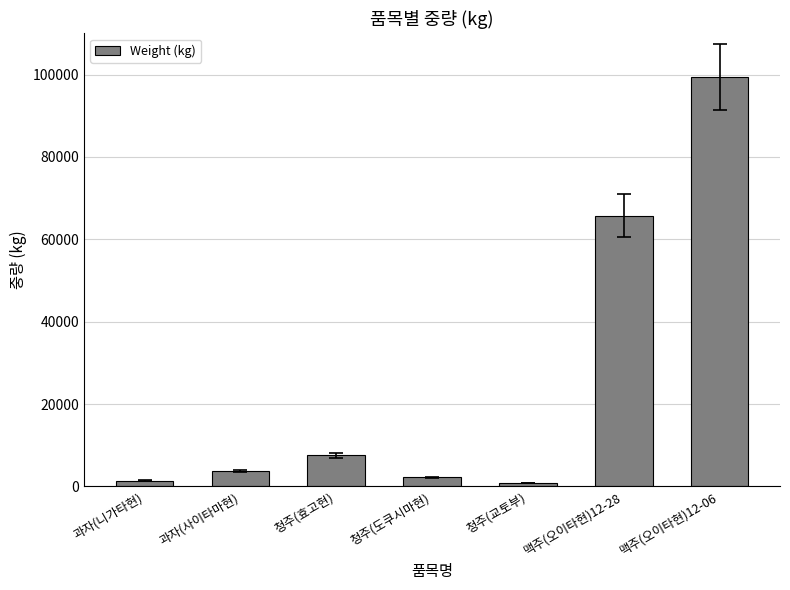

True or false: the data shows 13146 at 청주(효고현).

False